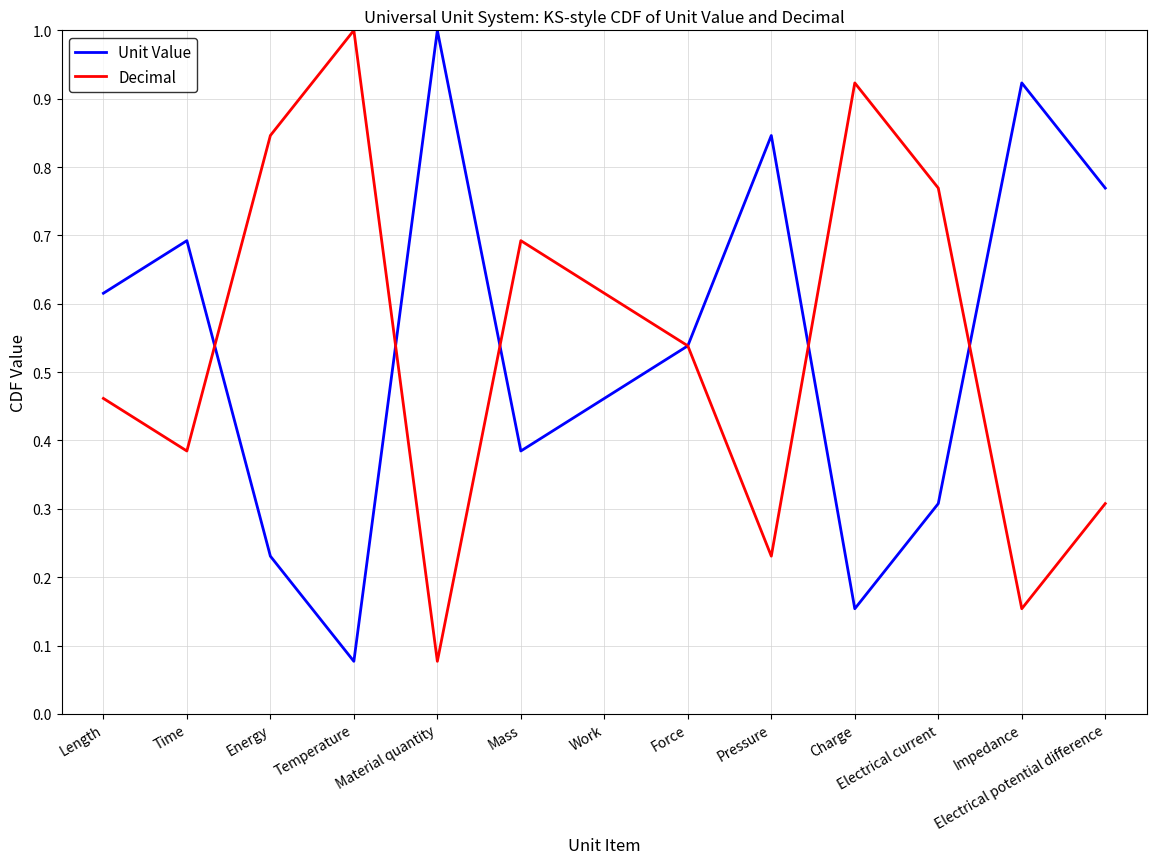

The Unit Value series shows 0.2 at Electrical potential difference. True or false?

False